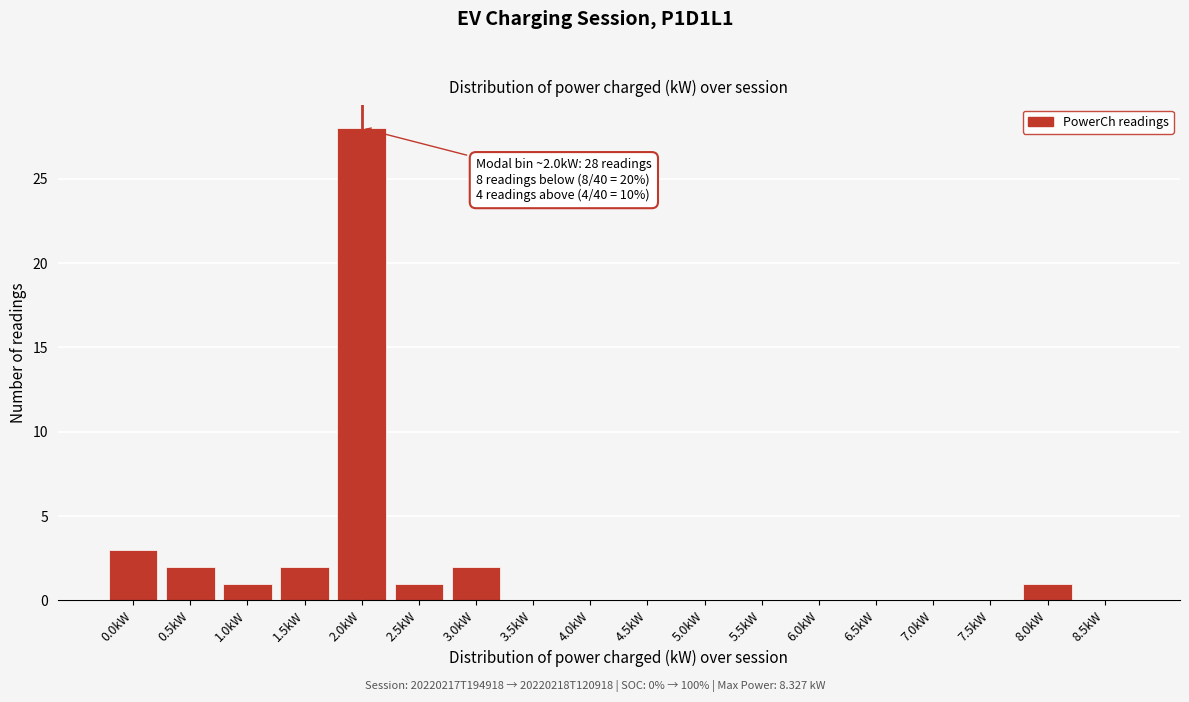

Reading left to right, transcribe all the data shown in this chart.

0.0kW=3	0.5kW=2	1.0kW=1	1.5kW=2	2.0kW=28	2.5kW=1	3.0kW=2	3.5kW=0	4.0kW=0	4.5kW=0	5.0kW=0	5.5kW=0	6.0kW=0	6.5kW=0	7.0kW=0	7.5kW=0	8.0kW=1	8.5kW=0